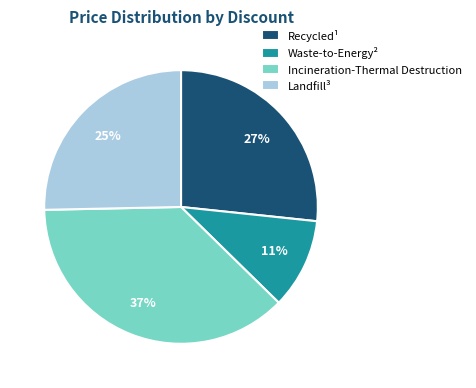

To the nearest percent, what is the difference between the Waste-to-Energy² and Recycled¹ slice percentages?

16%